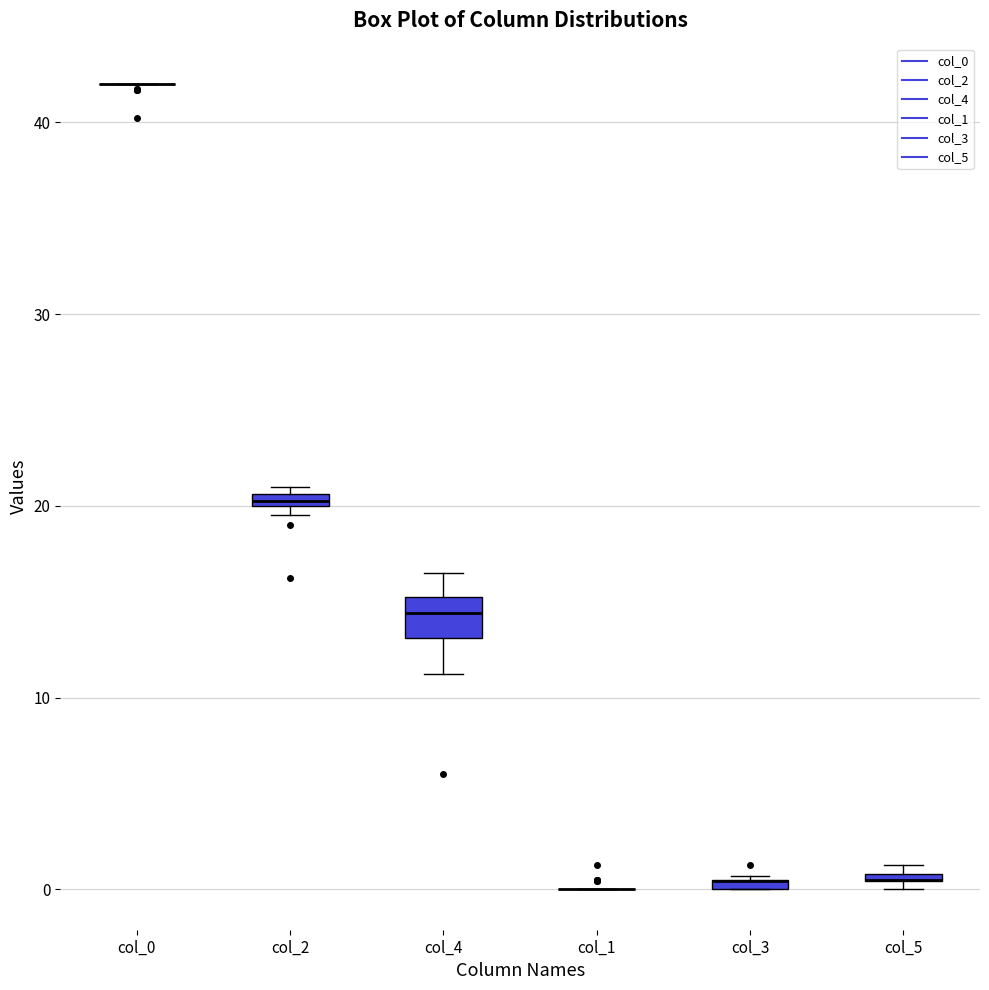

Which box is the tallest, from its lower edge to its upper edge?

col_4